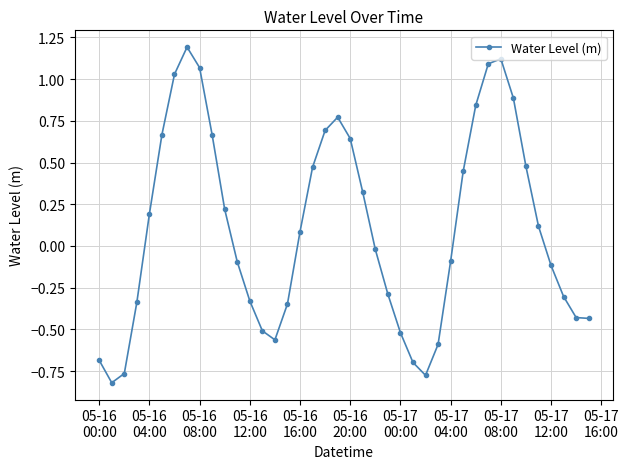

How many values are below 0?

20